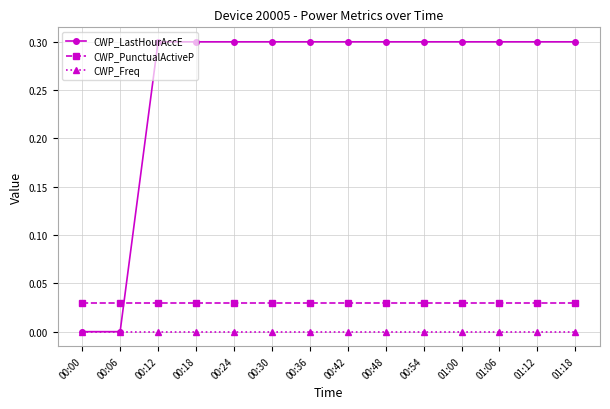

Rank the series at 01:12 from lowest to highest value.

CWP_Freq, CWP_PunctualActiveP, CWP_LastHourAccE